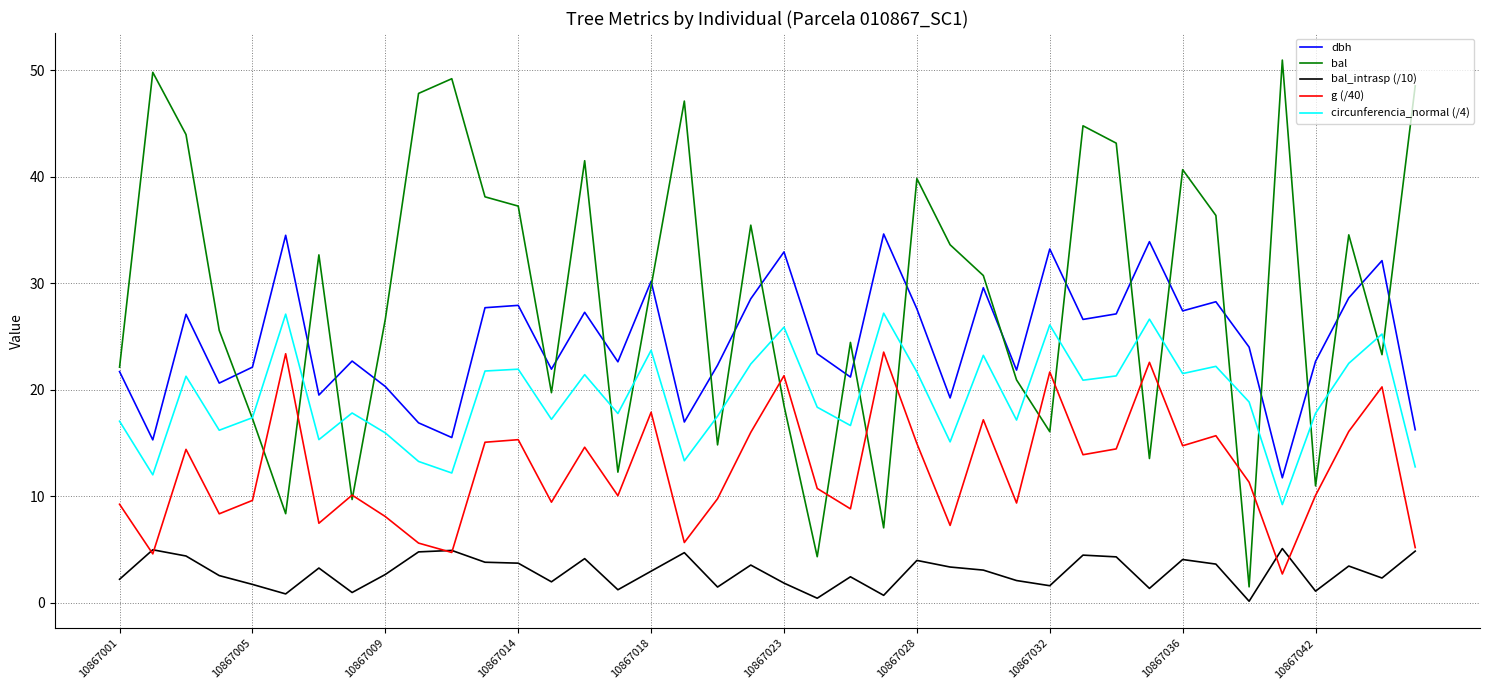

After their last crossing, which series has the higher values: circunferencia_normal (/4) or bal?

bal